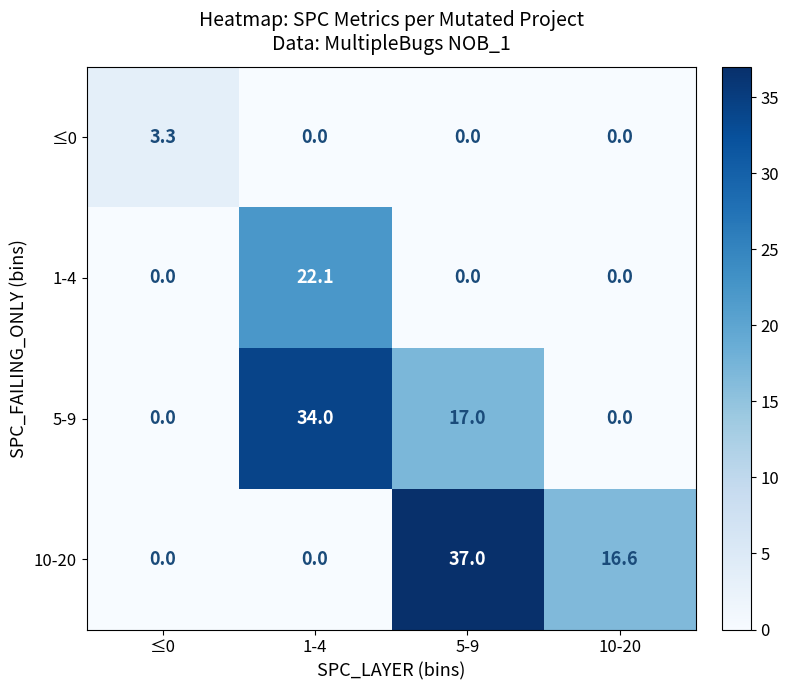

At which category does the chart reach its peak across all series?

5-9